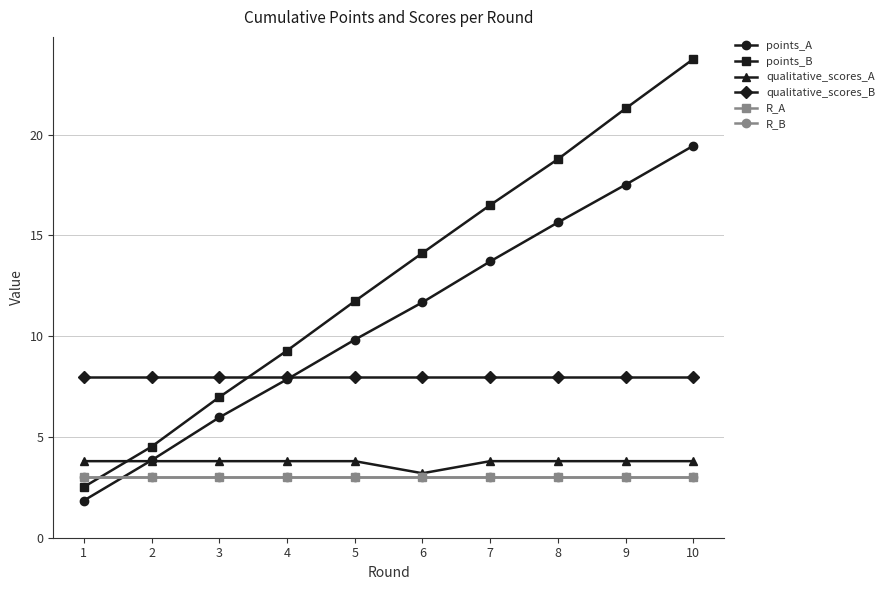

Is this an area chart (filled region under the line)?

No